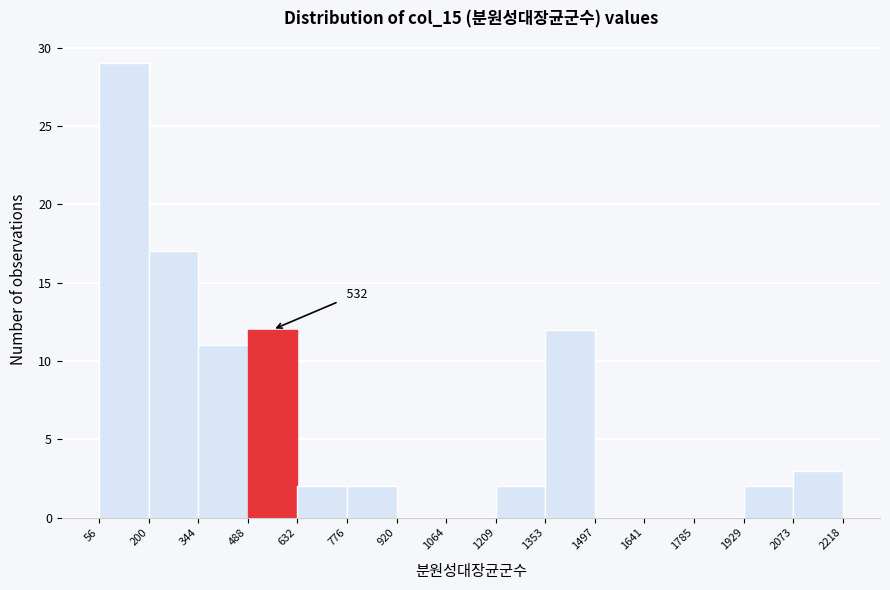

Over which range of the x-axis is the bar tallest?

56 to 200